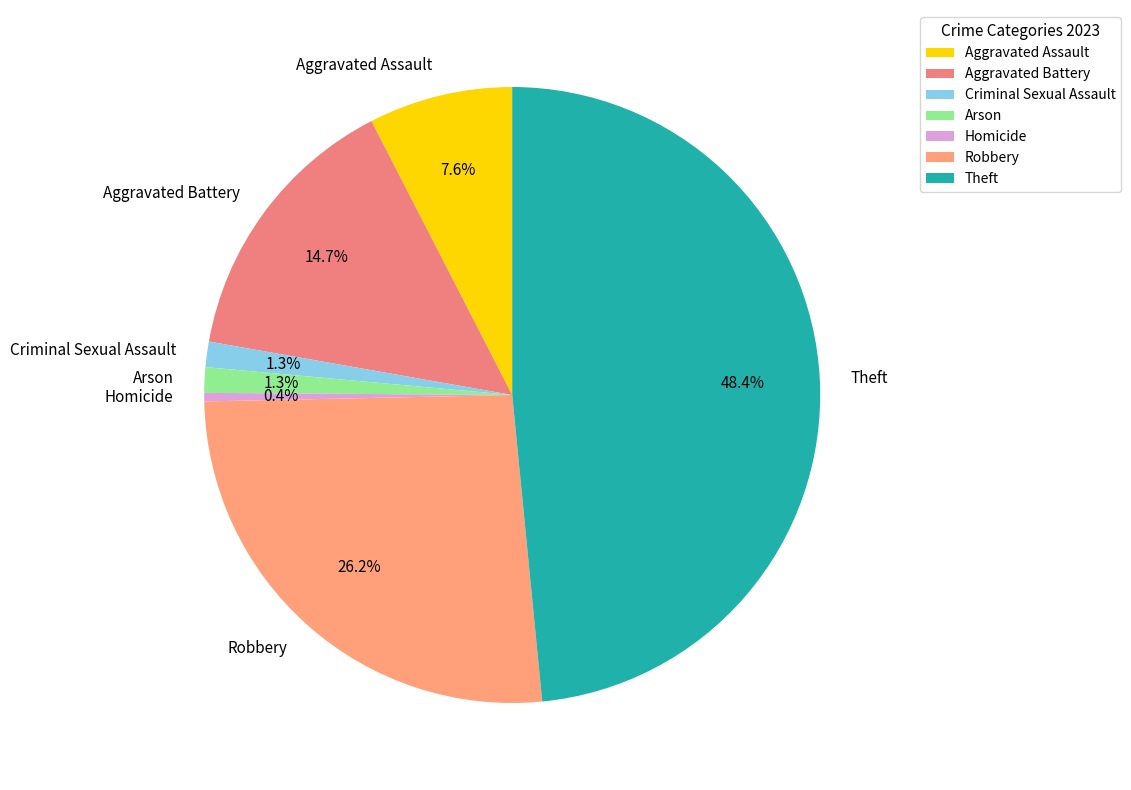

Which category has the biggest portion of the pie?

Theft